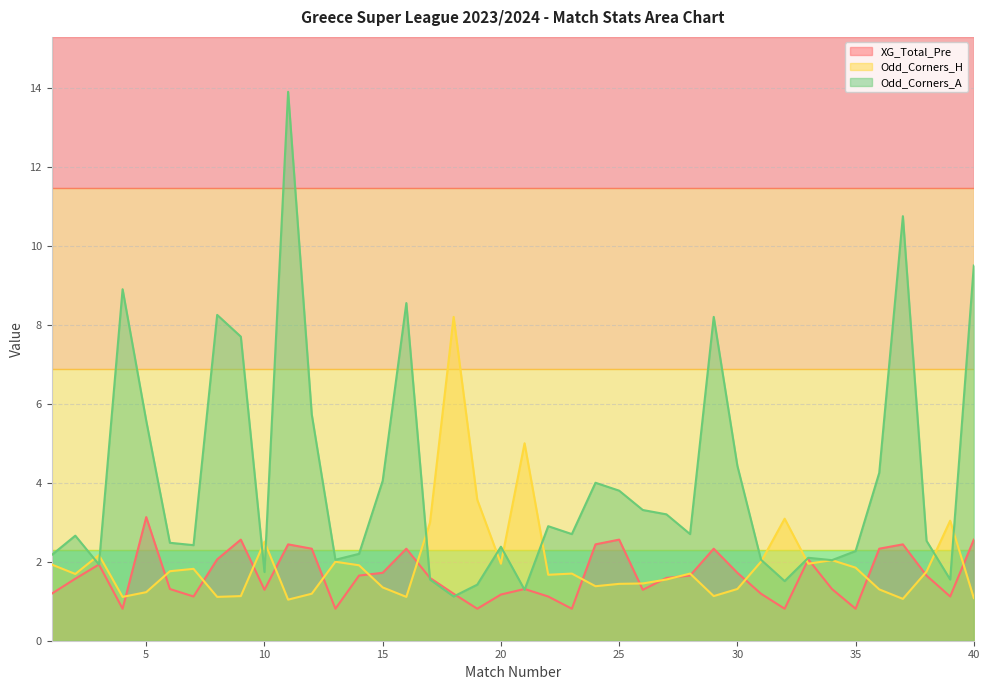

True or false: Odd_Corners_H has a value of 1.3 at 30.

True